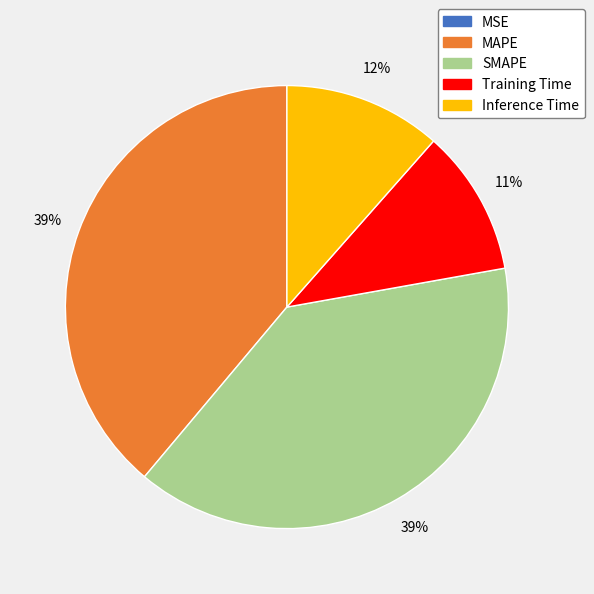

Does SMAPE account for over 50% of the chart?

No